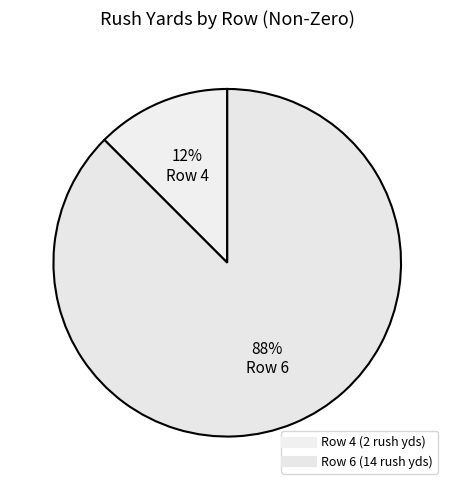

To the nearest percent, what is the average slice percentage?

50%